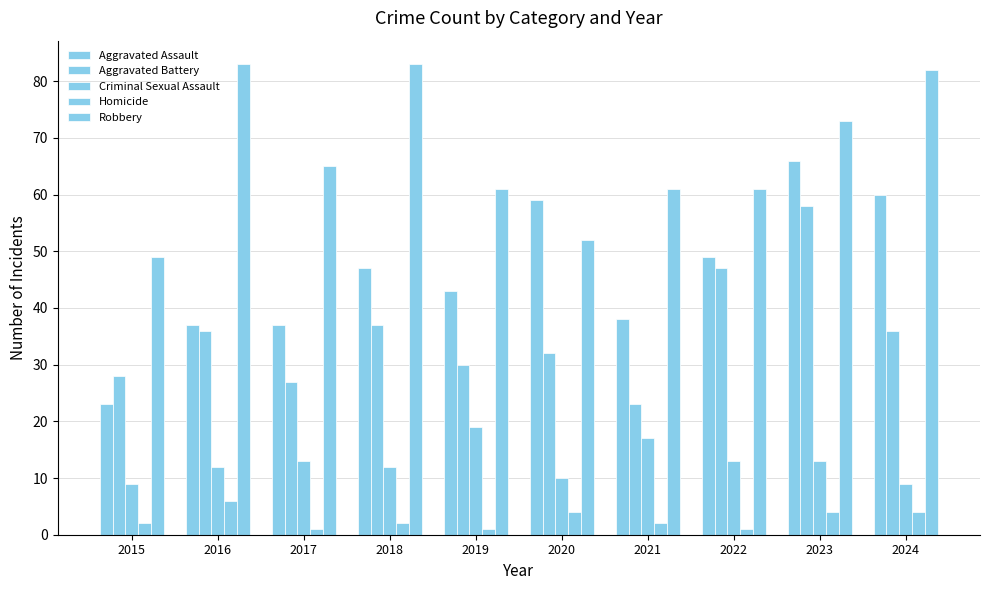

How many values in the Criminal Sexual Assault series are below 13?

5